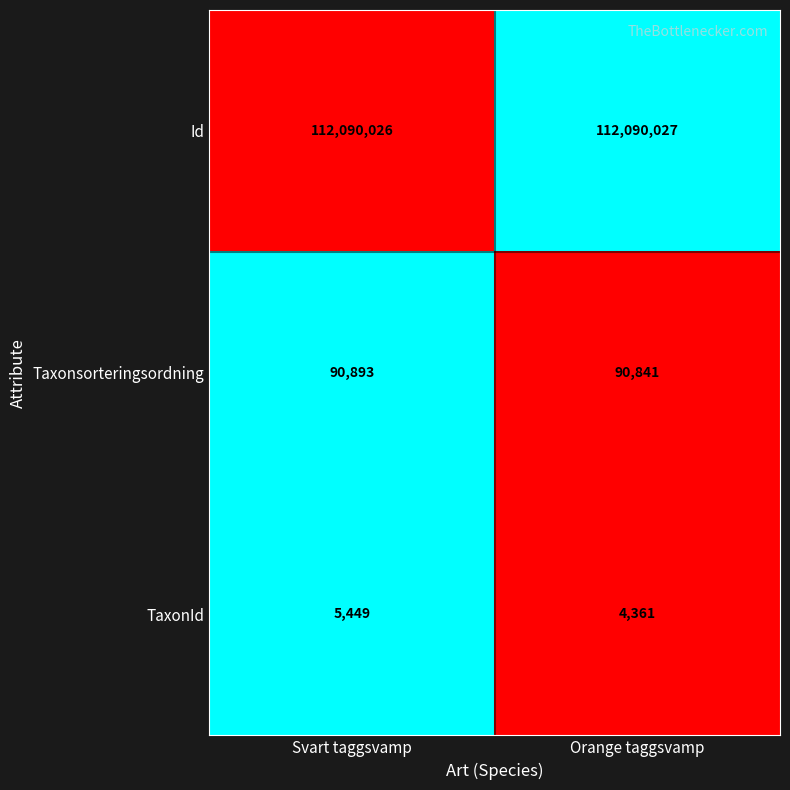

Is the value of Id at Orange taggsvamp greater than the value of Taxonsorteringsordning at Svart taggsvamp?

Yes